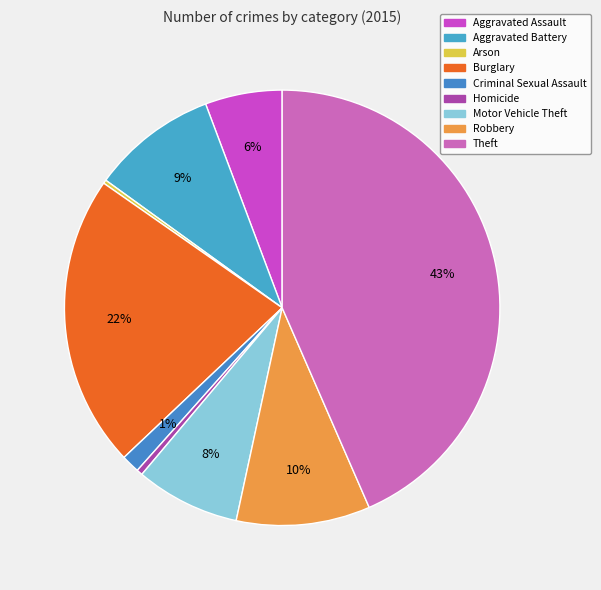

Which slice is the largest?

Theft